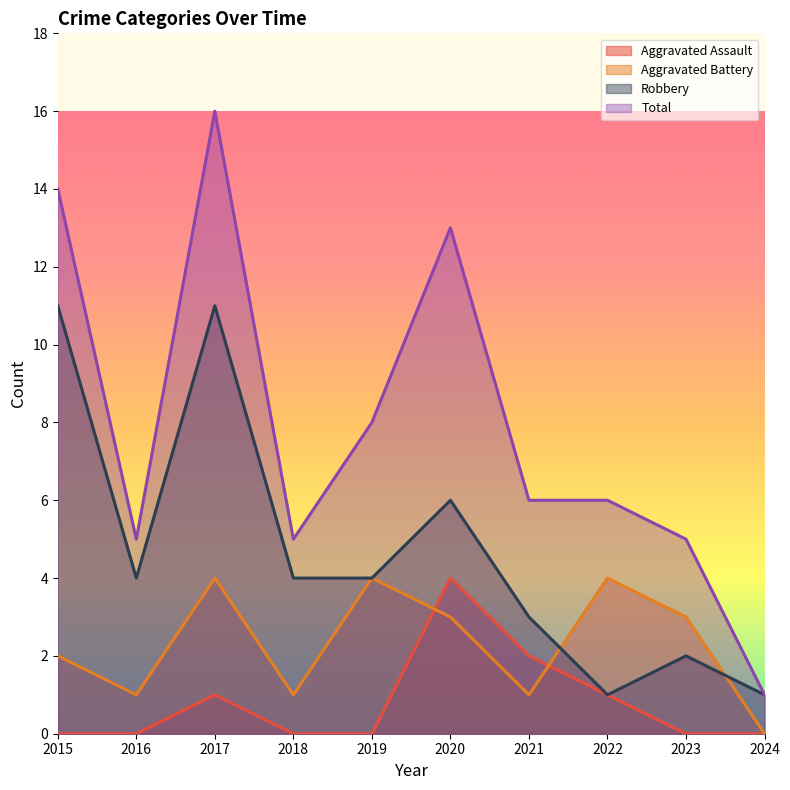

What is the average value of the Aggravated Assault series?

1